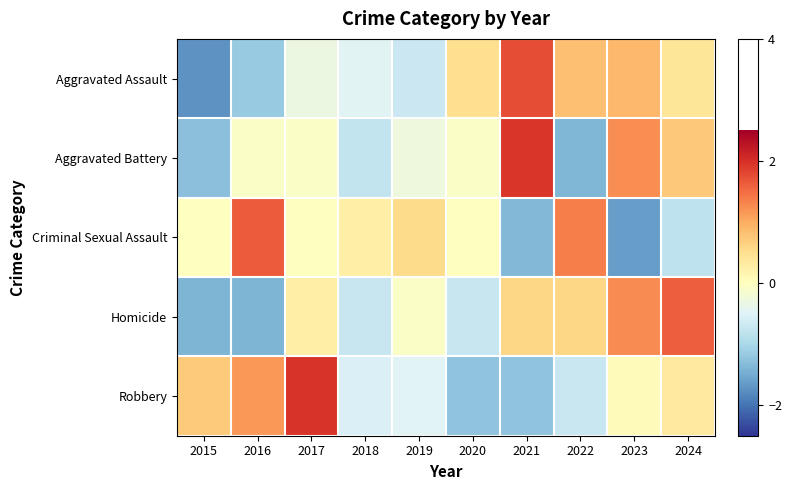

Which series has the widest spread of values?

Aggravated Assault